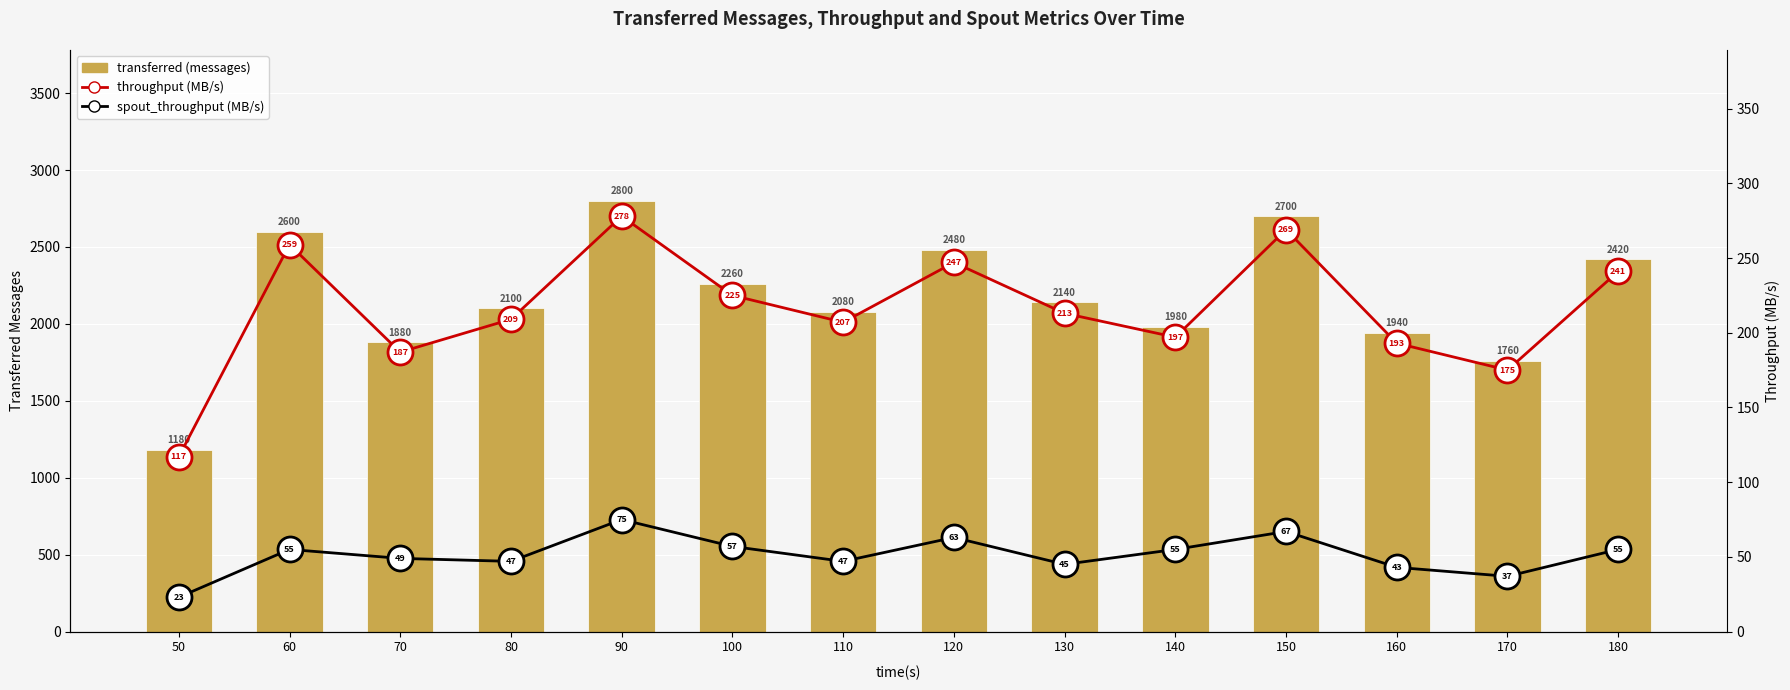

What is the sum of all spout_throughput (MB/s) values?

718